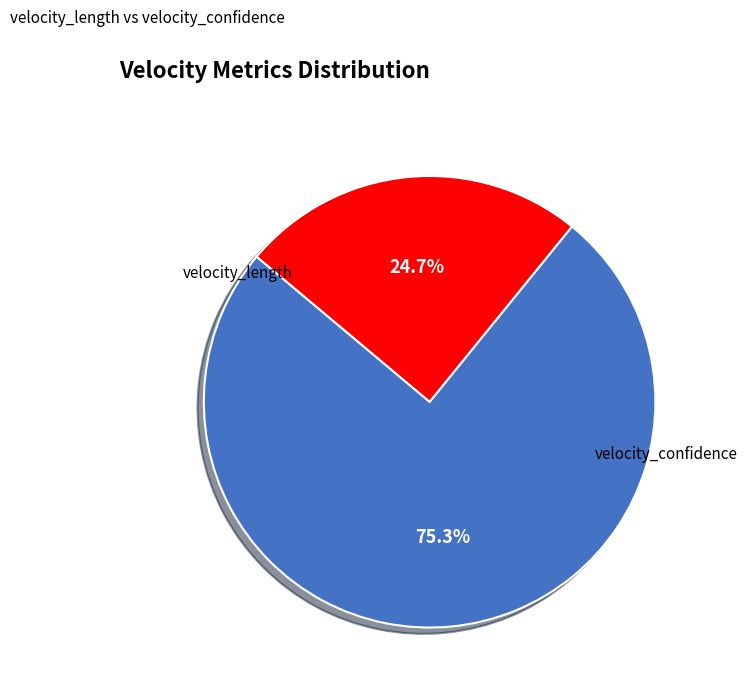

What percentage do velocity_confidence and velocity_length together represent?

100.0%